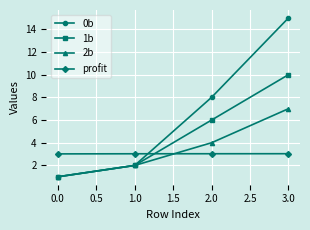

The value of 2b at 3.0 is 7.0. True or false?

True